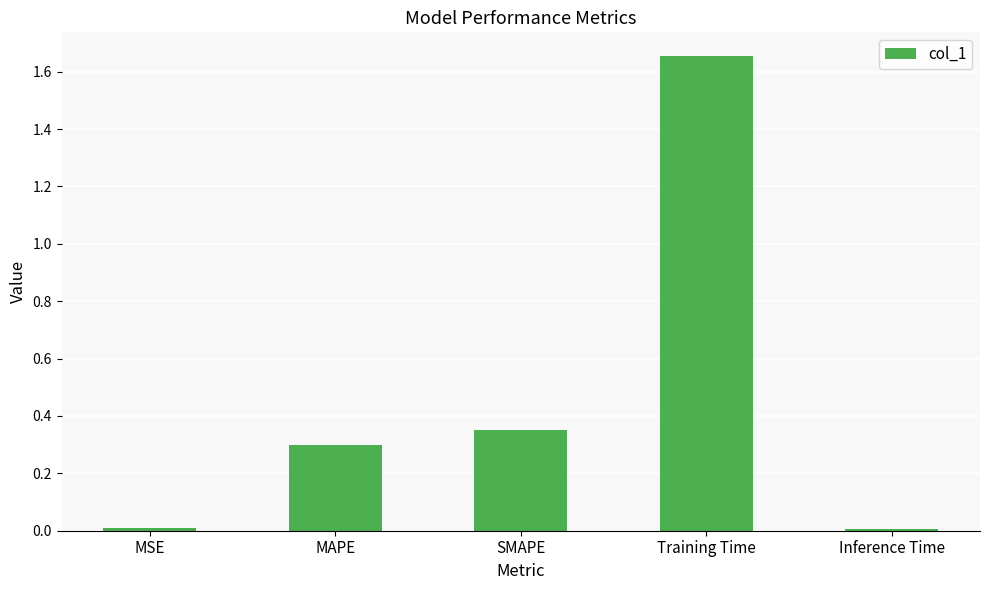

What is the label of the 4th bar from the right?

MAPE